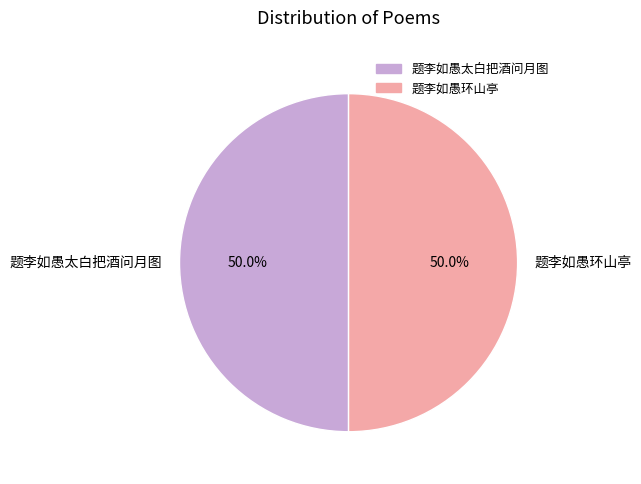

To the nearest percent, what is the combined percentage of 题李如愚太白把酒问月图 and 题李如愚环山亭?

100%